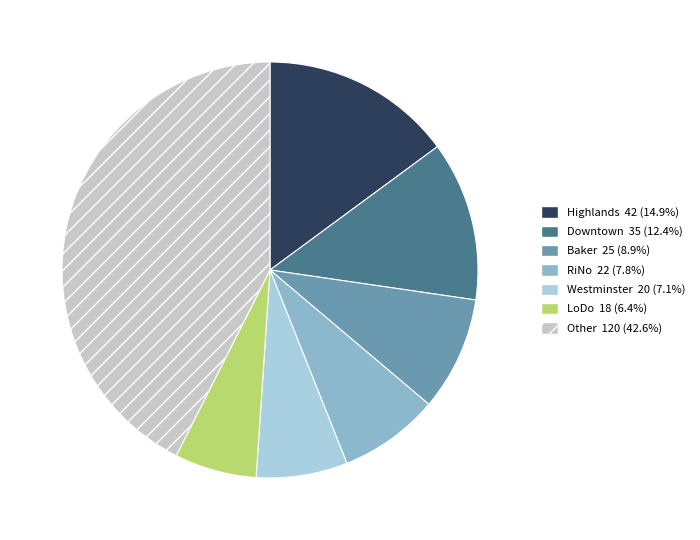

Does any single category account for the majority?

No